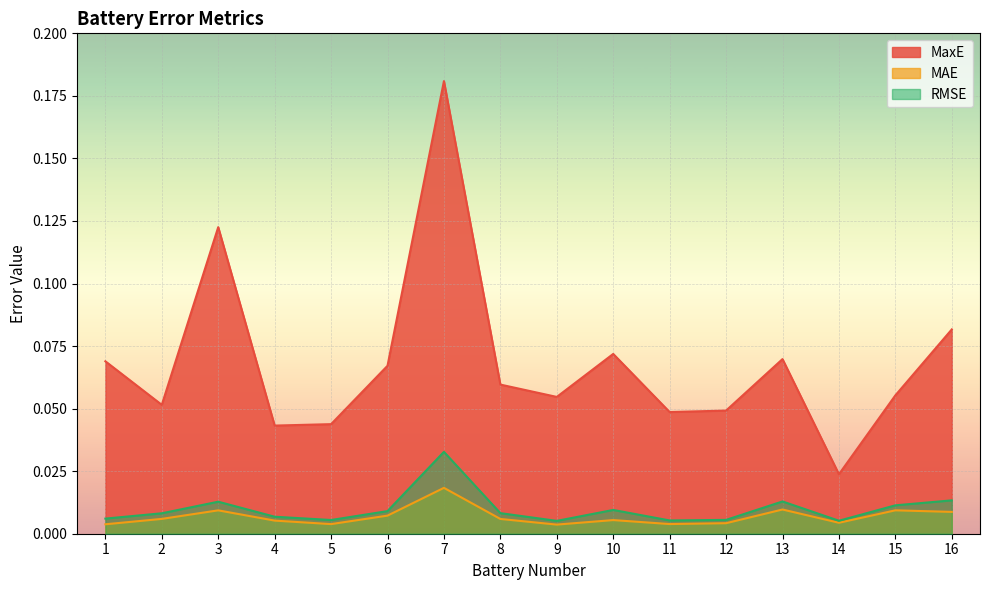

What is the spread (max minus min) of values at 10?

0.1